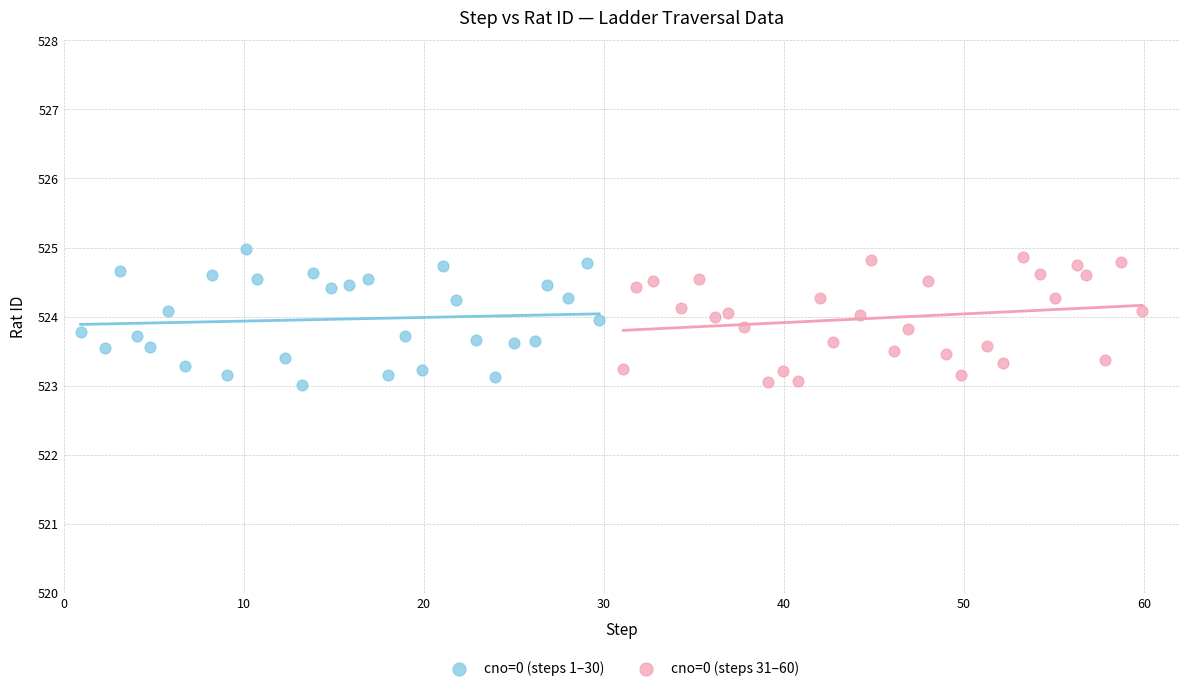

What are all the series names shown in the legend?

cno=0 (steps 1–30), cno=0 (steps 31–60)